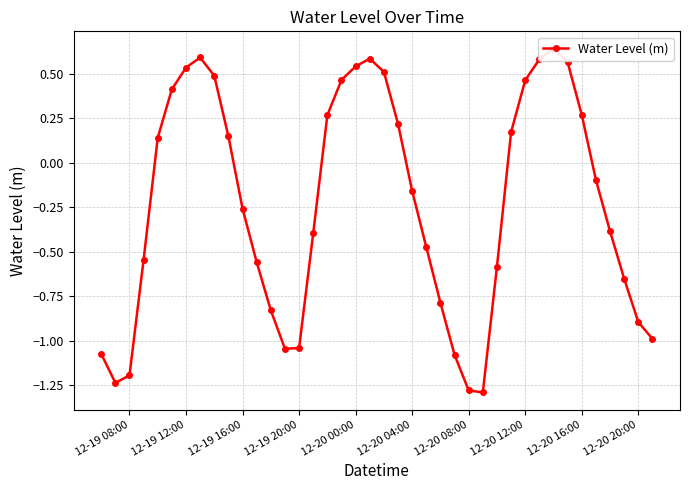

What is the average value?

-0.2